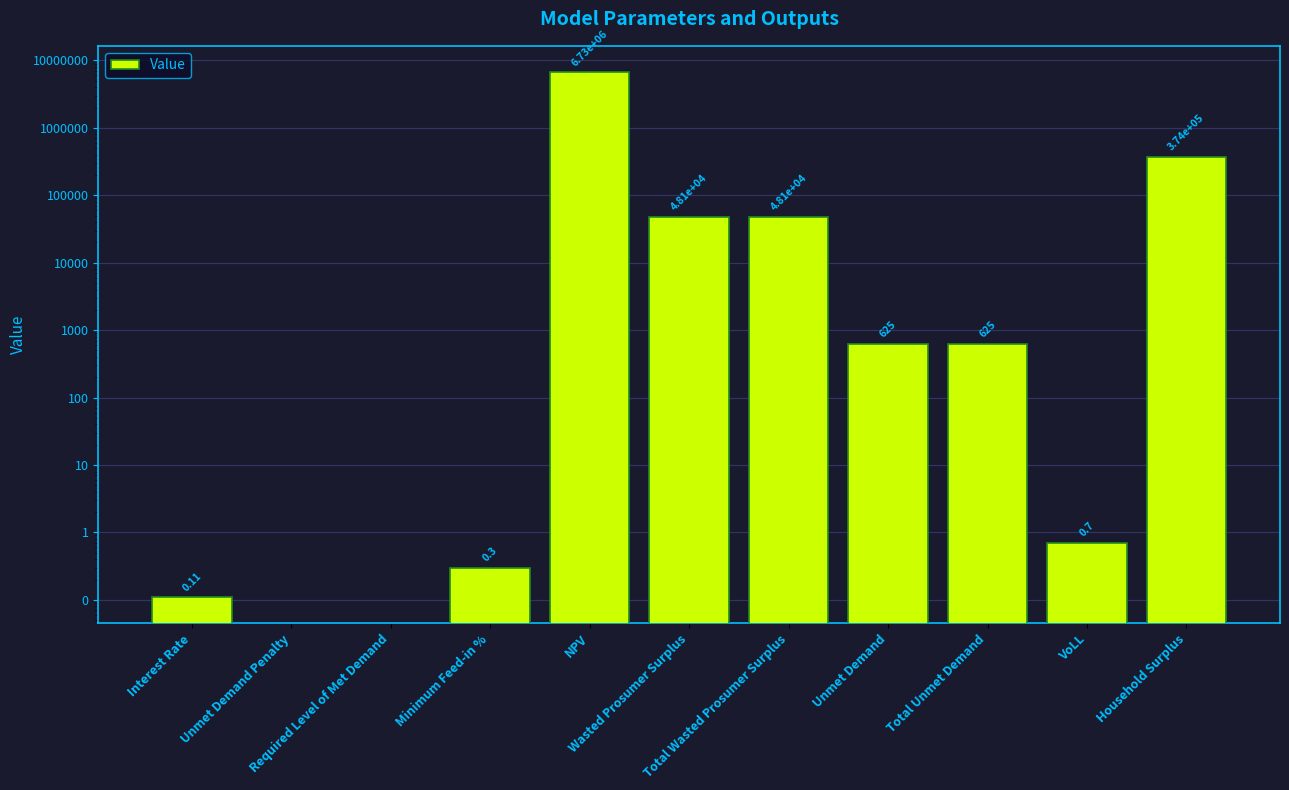

True or false: the data shows 0.0 at Interest Rate.

False